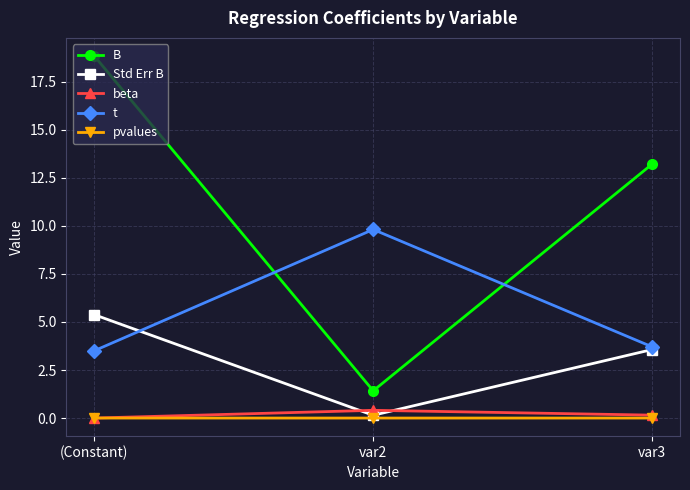

Which series has the widest spread of values?

B